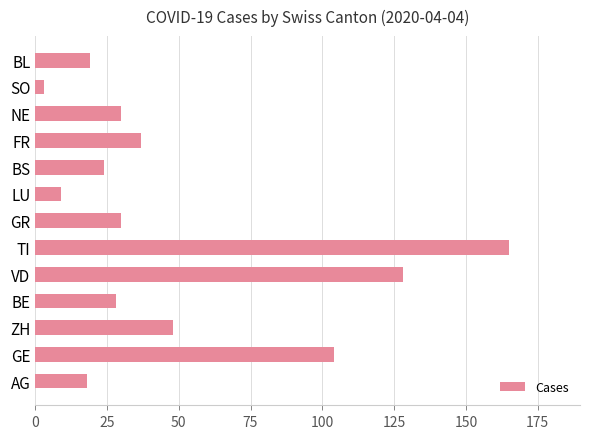

Approximately how many times larger is the value at BS compared to FR?

0.6